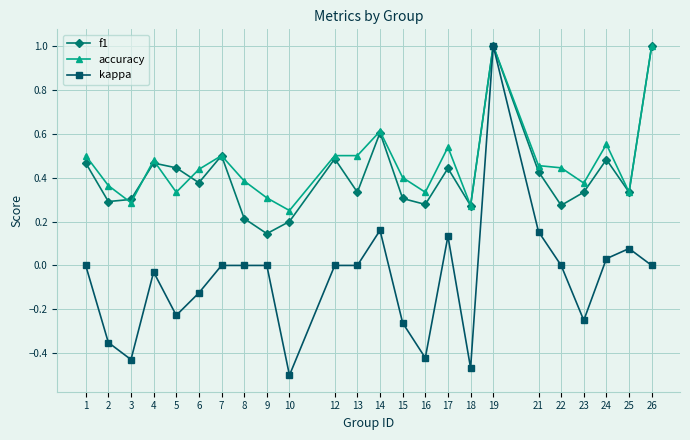

What is the highest value of the f1 series?

1.0